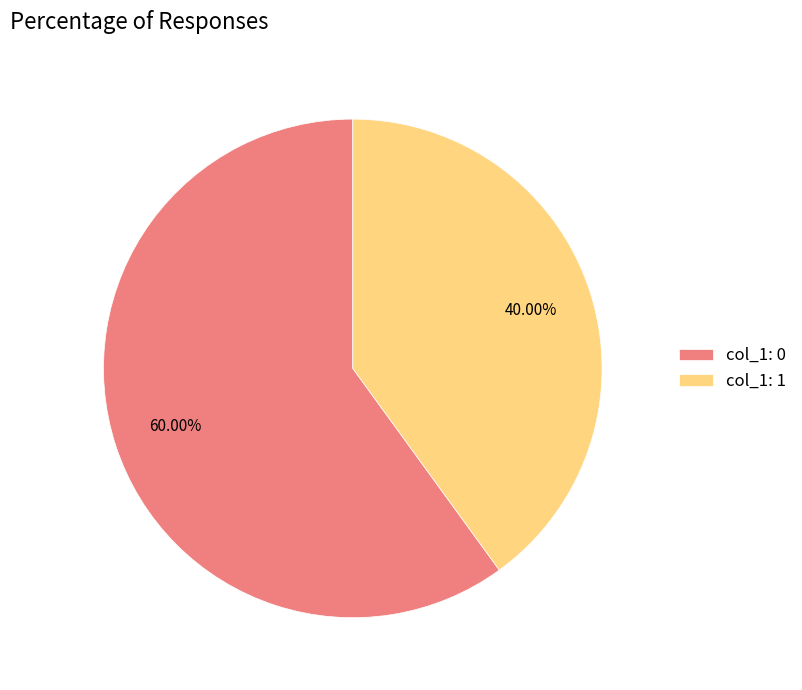

Rank the categories by value from lowest to highest.

col_1: 1, col_1: 0